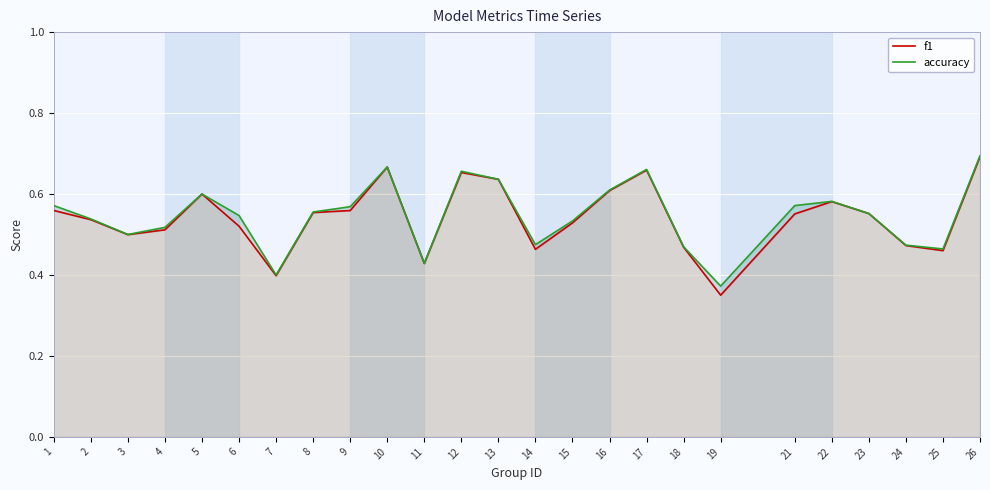

Where is f1 nearest to the value 0?

19